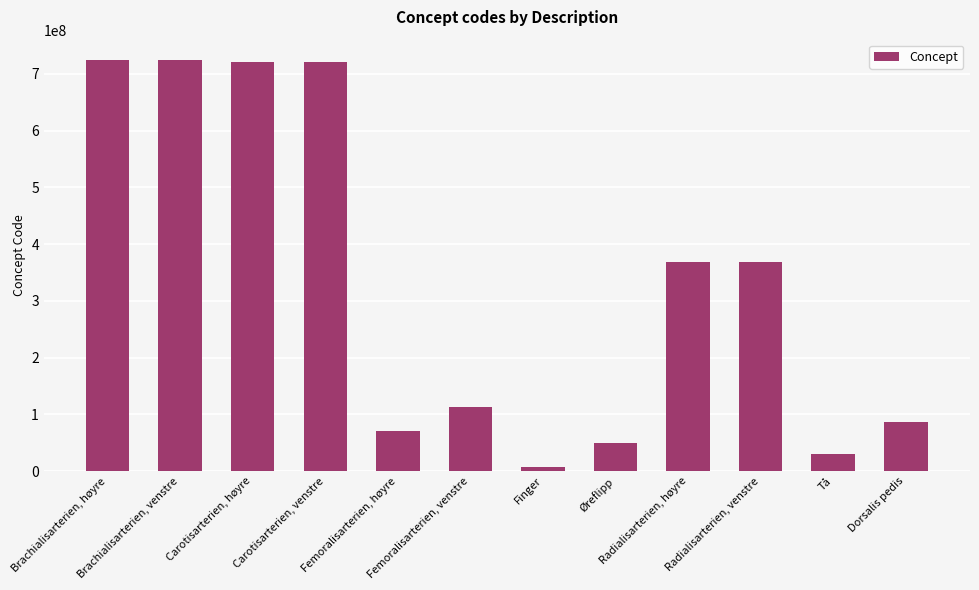

What value does the data have at Dorsalis pedis?

86547008